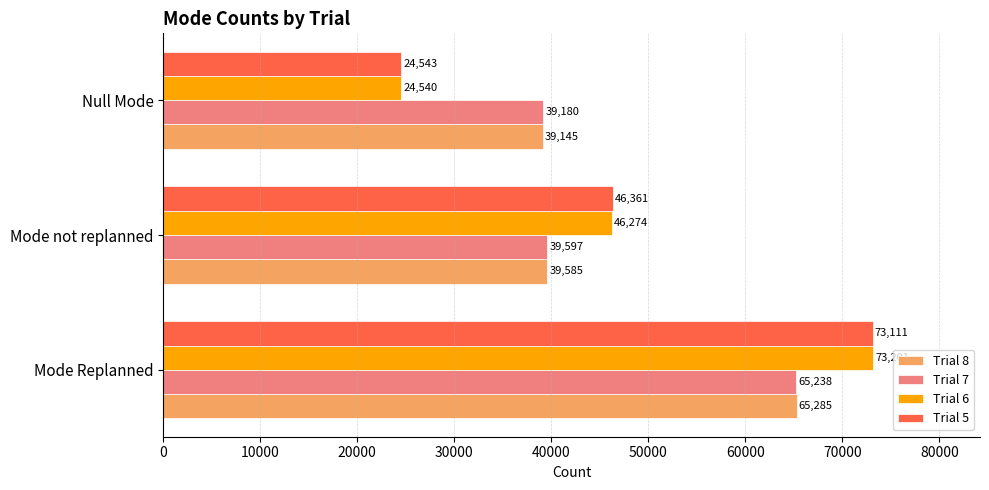

How many distinct data groups are displayed?

4